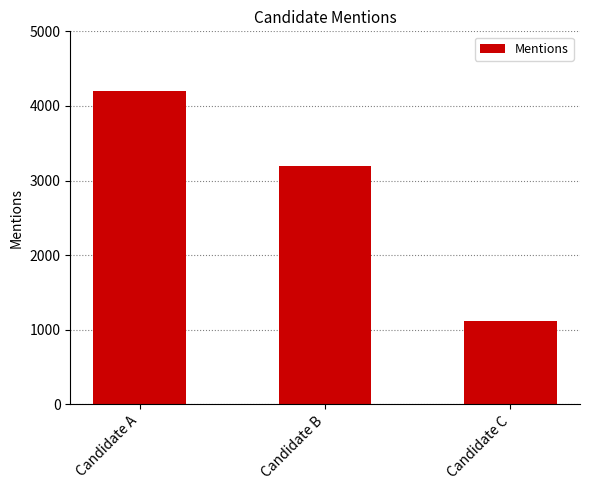

What is the value of the 3rd bar from the left?

1123